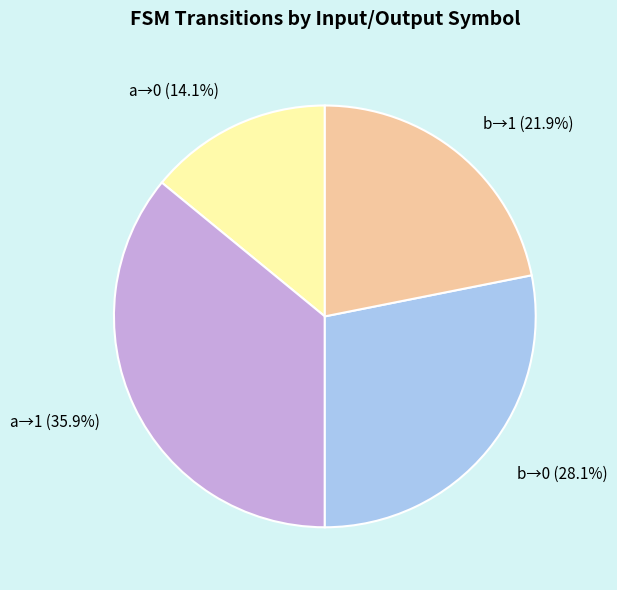

What percentage is NOT represented by a→0?

85.9%